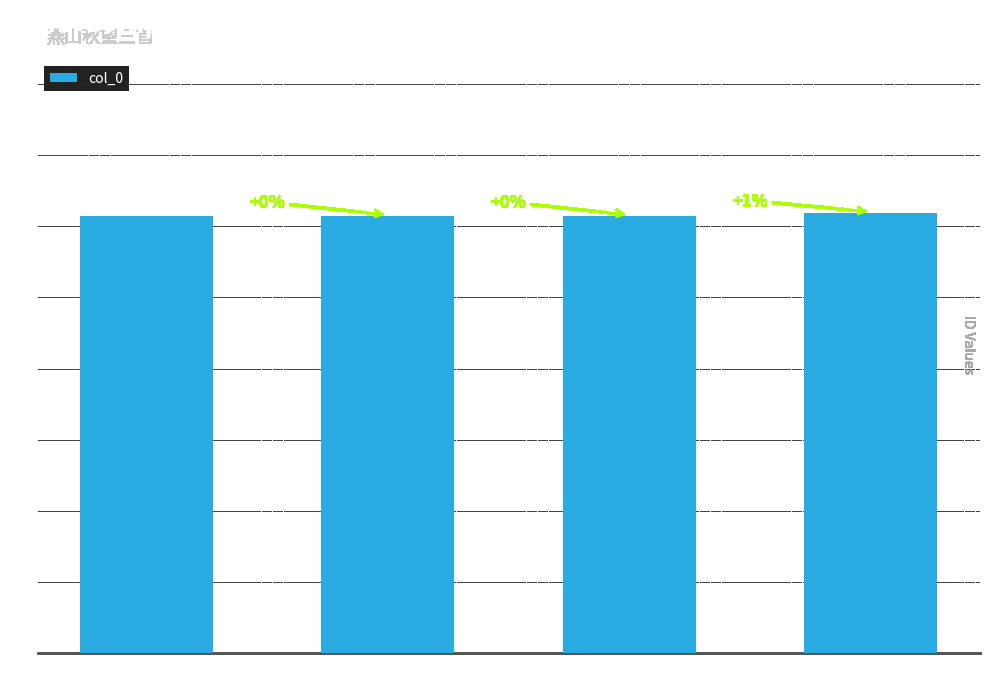

Reading left to right, transcribe all the data shown in this chart.

燕山秋望三首 其一=1228943	燕山秋望三首 其二=1228944	燕山秋望三首 其三=1228945	燕山秋望三首=1237612